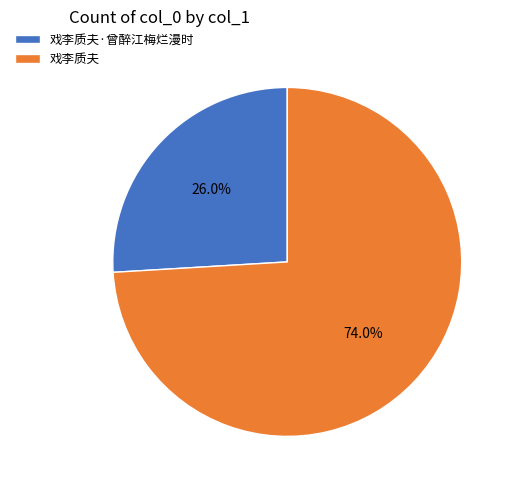

Between 戏李质夫·曾醉江梅烂漫时 and 戏李质夫, which is larger?

戏李质夫